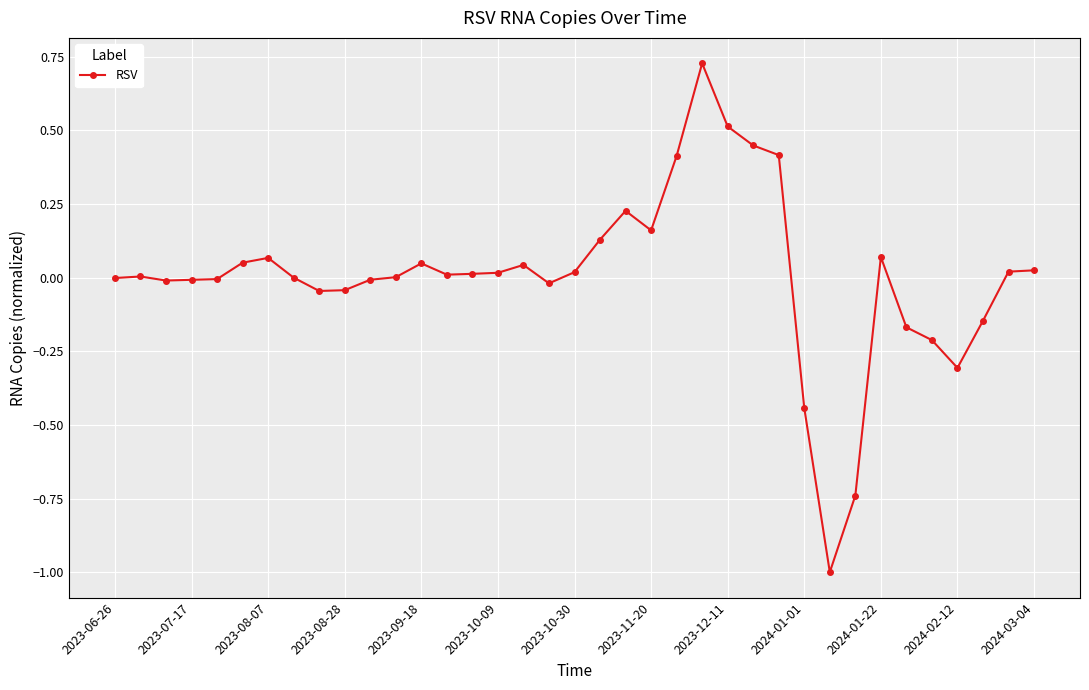

What is the smallest value displayed?

-1.0